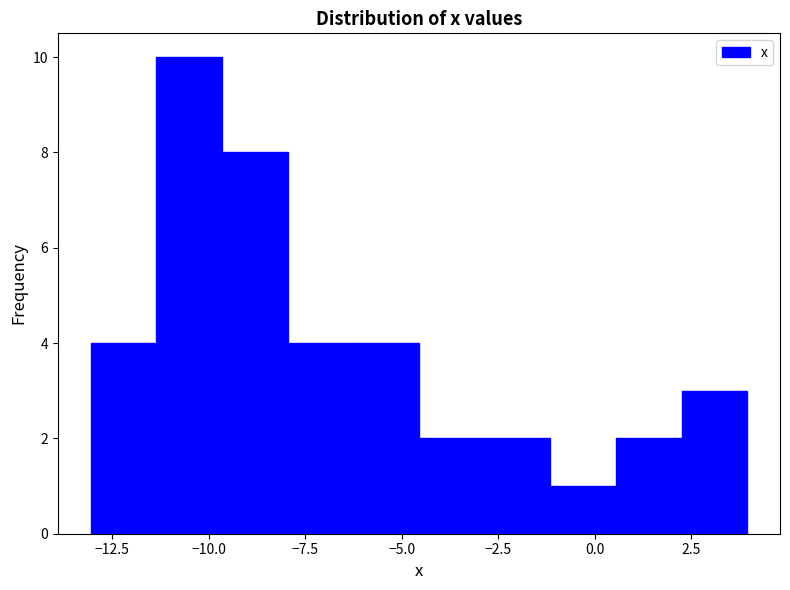

Around what value on the x-axis is the tallest bar? Give the approximate position of its centre, as read against the axis.

-10.5